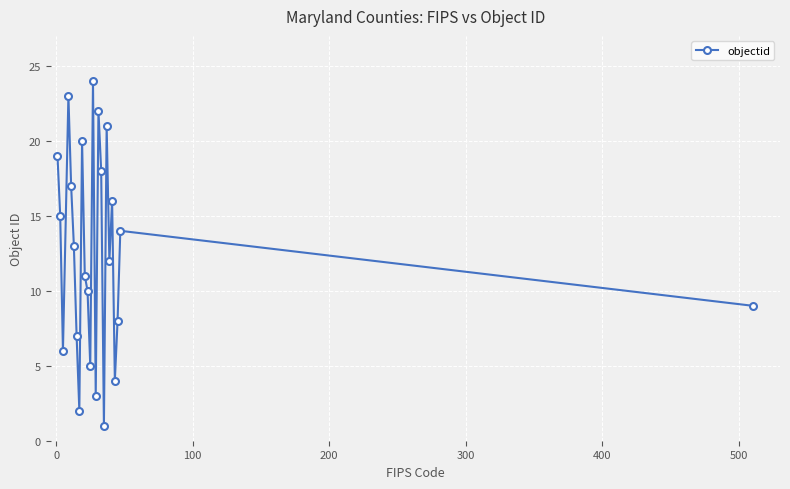

Reading left to right, transcribe all the data shown in this chart.

19	15	6	23	17	13	7	2	20	11	10	5	24	3	22	18	1	21	12	16	4	8	14	9